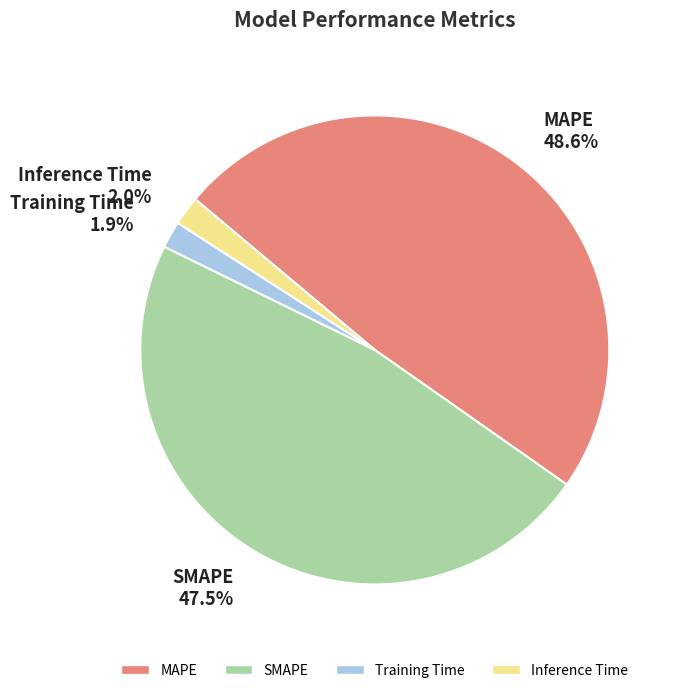

What percentage is NOT represented by Training Time?

98.1%